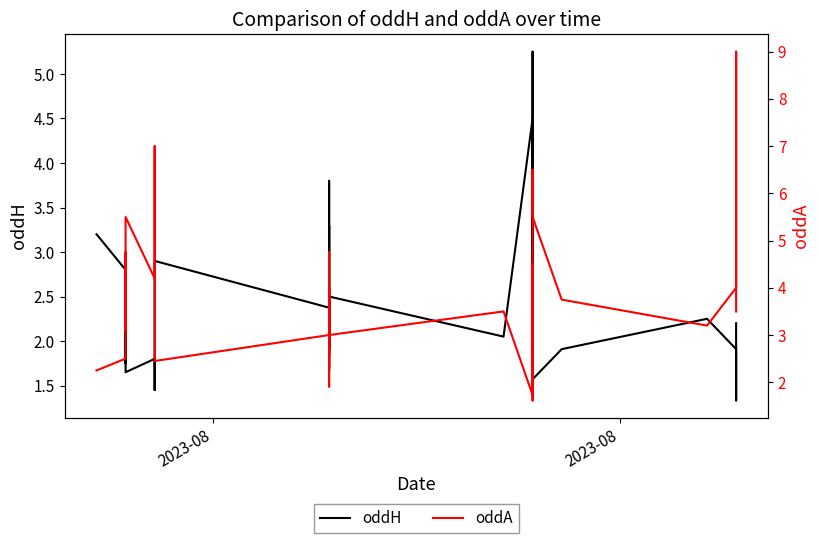

What is the value of the oddH point at the 35th from the left?

1.6